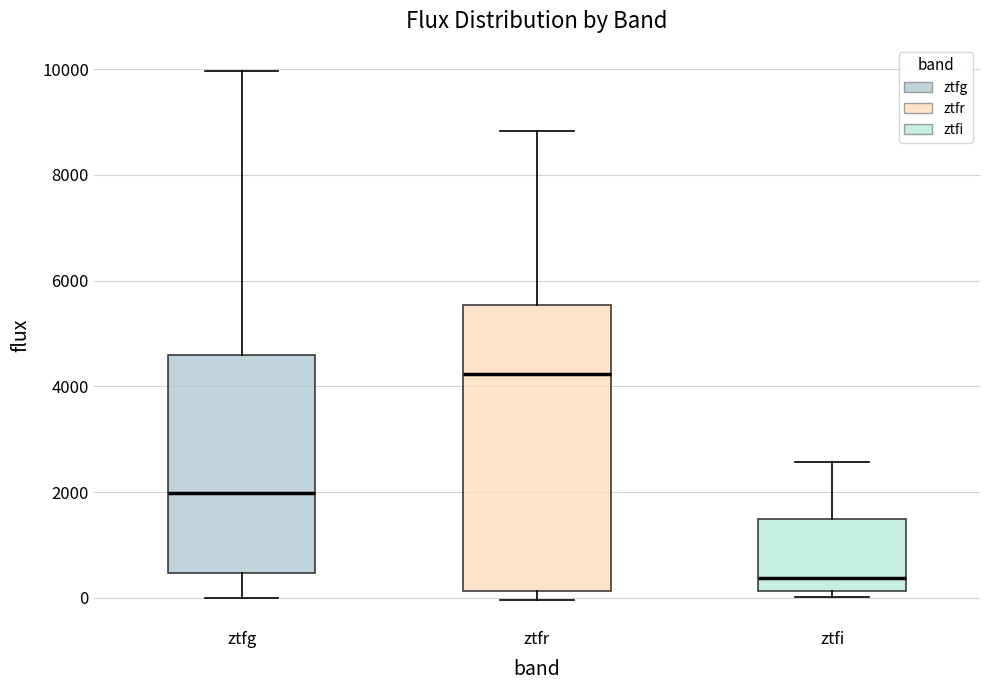

Reading left to right, transcribe this box plot: for each box, give where its median line is, the range the box spans, and where its two whiskers end, as read against the y-axis. The values are not printed on the chart, so give them approximately, as read against the axis.

ztfg: median 2000, box 400 to 4600, whiskers 0 to 10000
ztfr: median 4200, box 200 to 5600, whiskers 0 to 8800
ztfi: median 400, box 200 to 1400, whiskers 0 to 2600